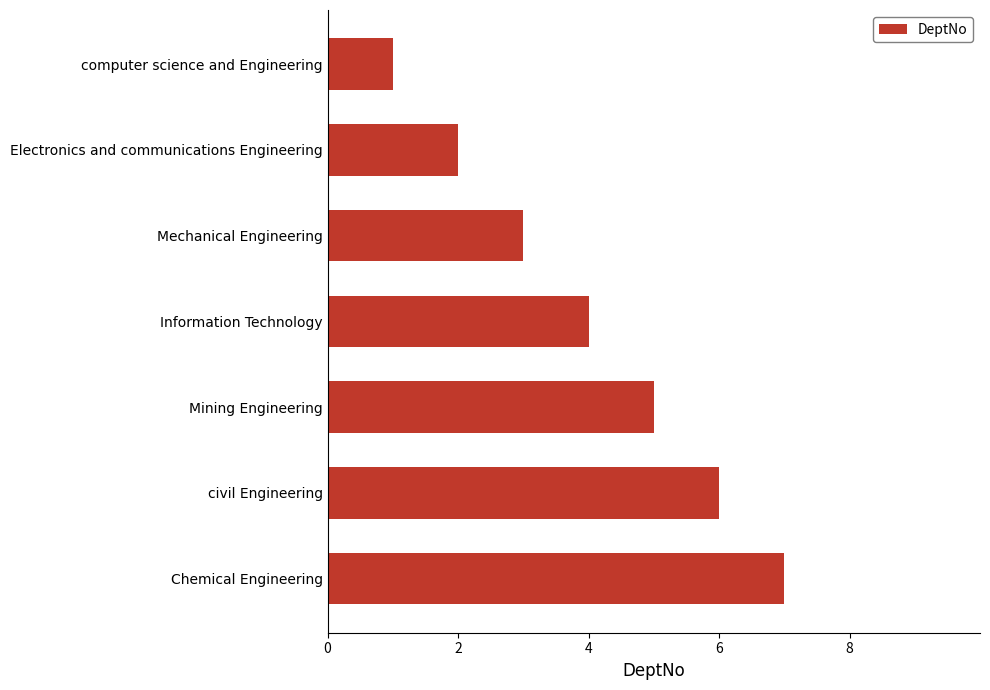

Which category has the highest value across all series?

Chemical Engineering